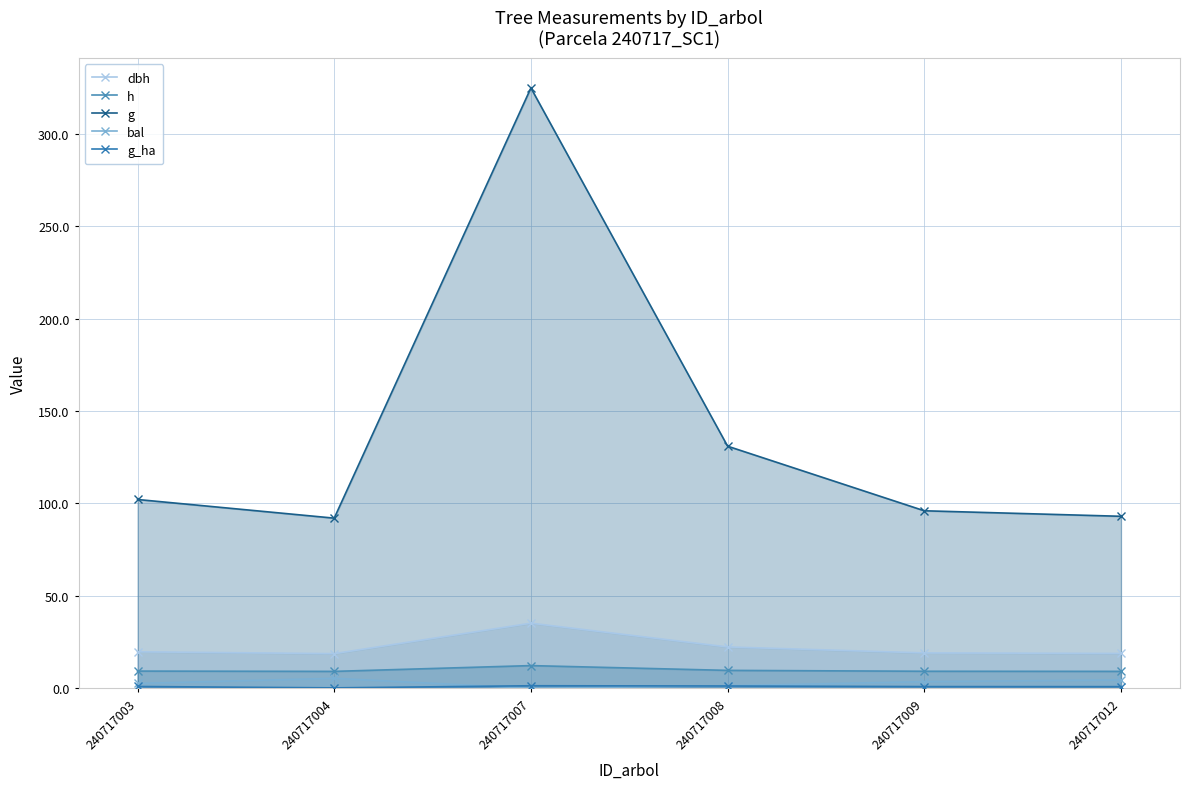

What is the average value of the g_ha series?

0.9